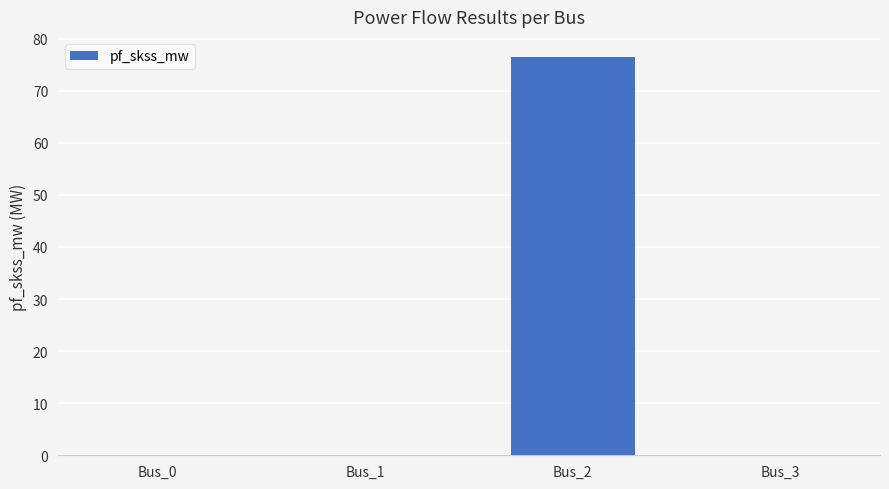

True or false: the data shows -31.9 at Bus_3.

False